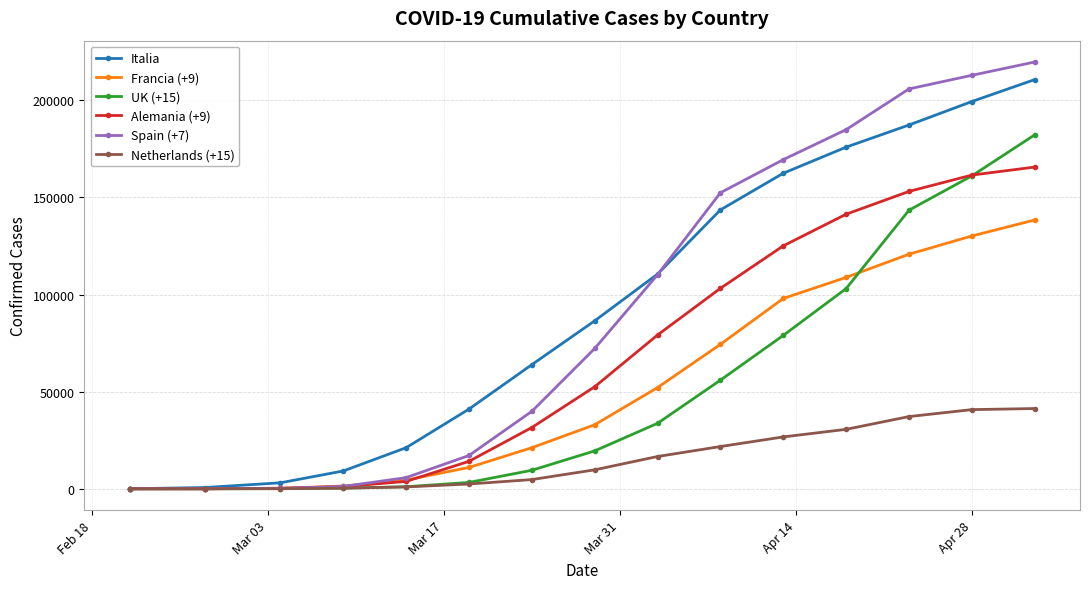

Which series has the widest spread of values?

Spain (+7)